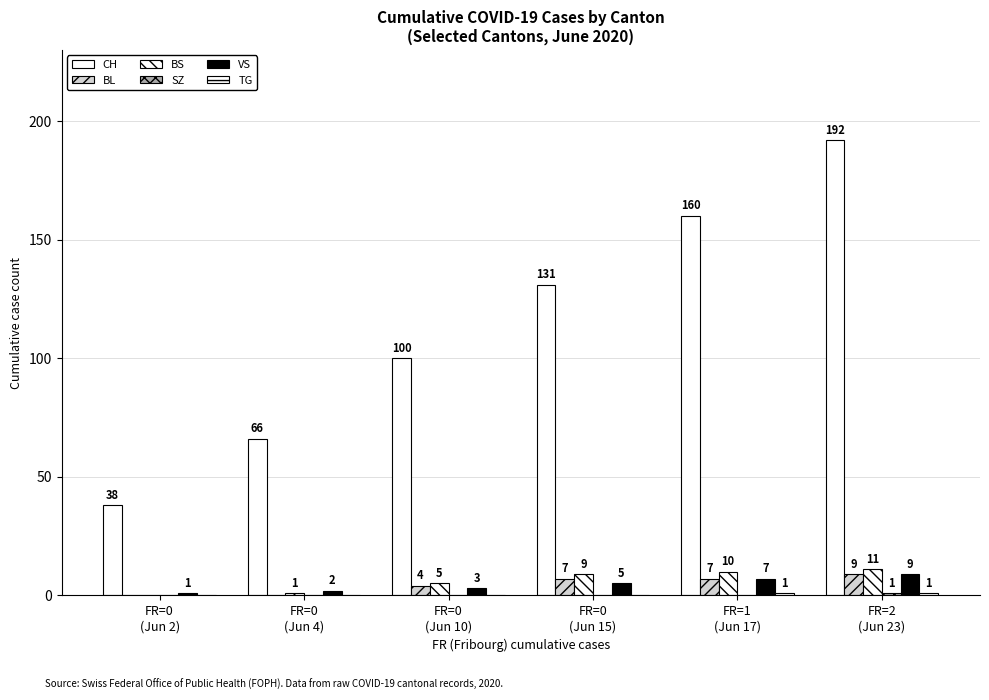

Which has a higher value, FR=0
(Jun 4) or FR=0
(Jun 10)?

FR=0
(Jun 10)